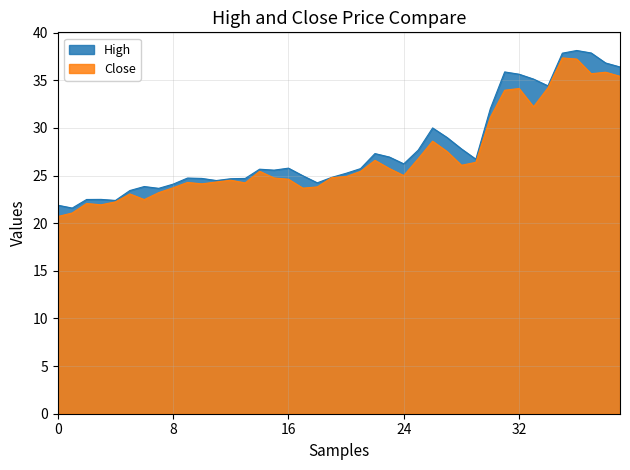

List the series in order of their peak value, highest first.

High, Close